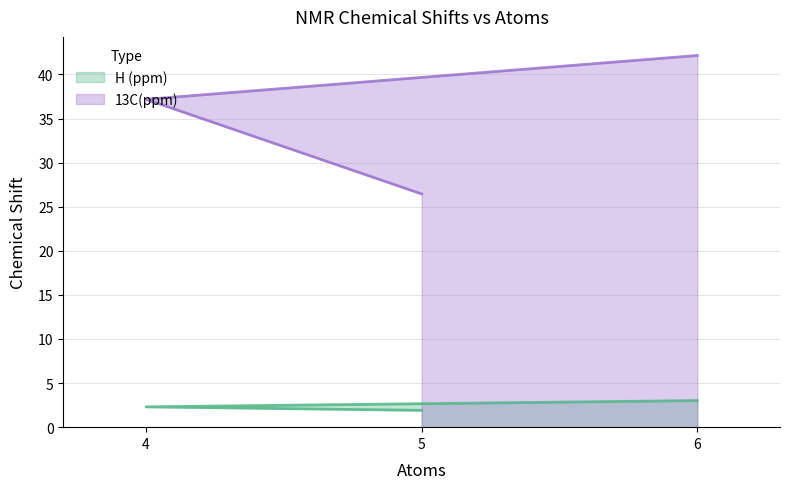

What is the difference between the second highest and minimum values in the H (ppm) series?

0.4